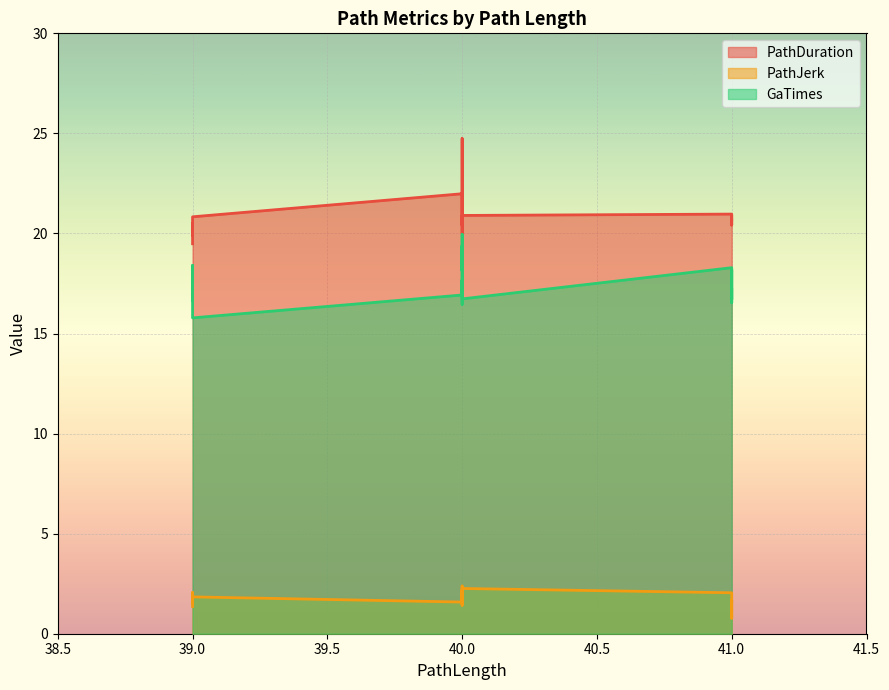

What is the sum of the PathDuration values at 40 and 40?

45.3